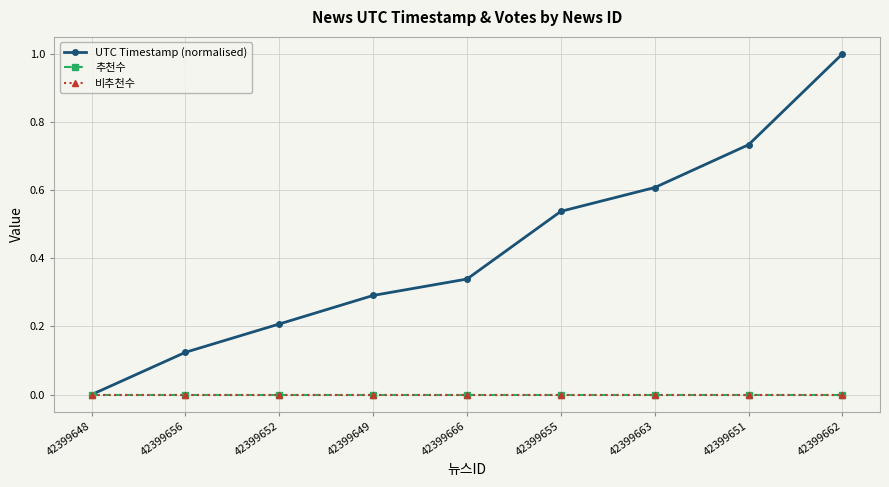

Which category has the lowest value in the 추천수 series?

42399648